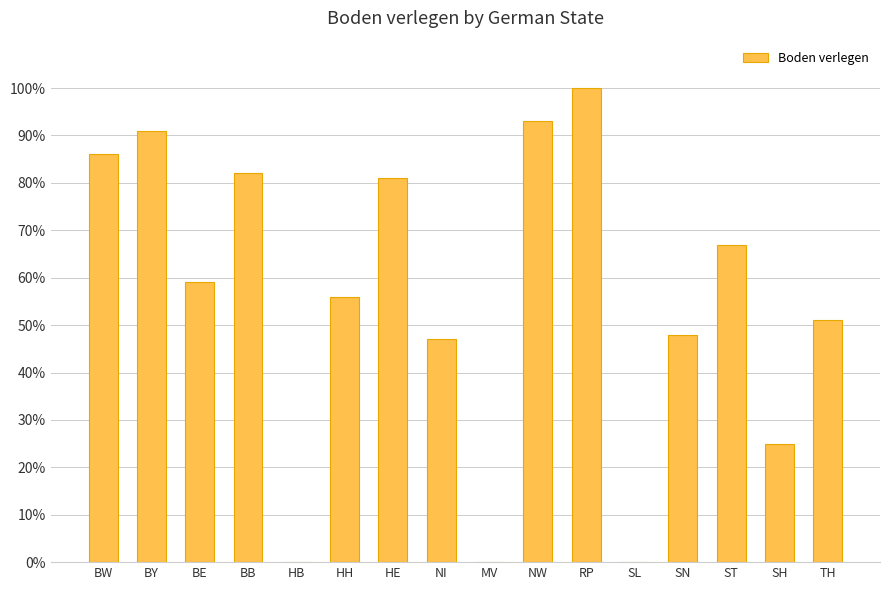

What is the change in value from BE to BB?

+23